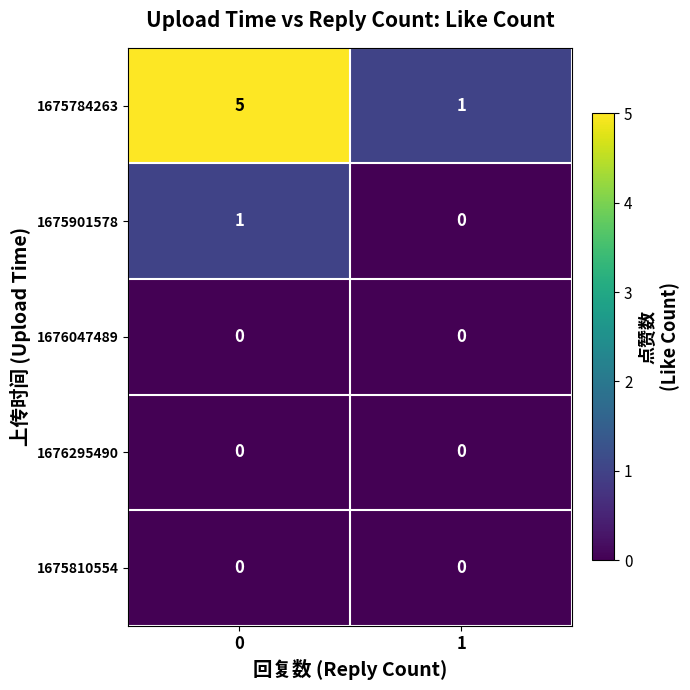

What is the greatest value displayed?

5